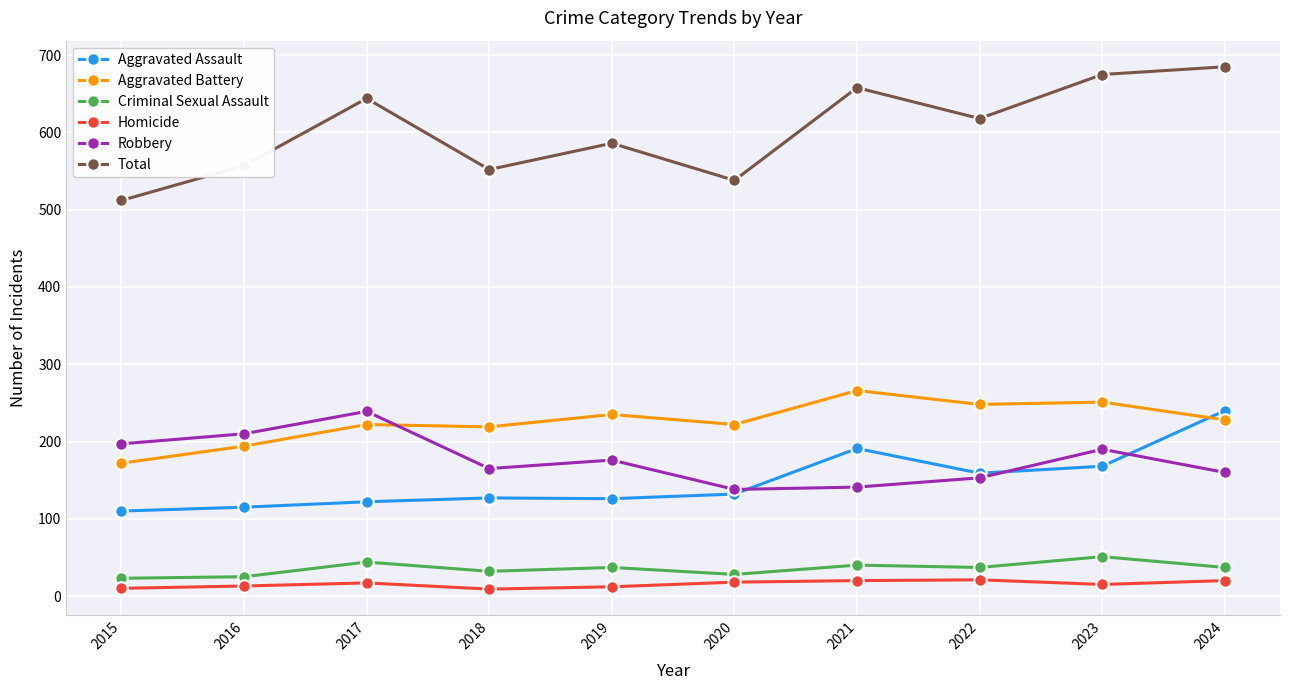

What is the difference between the maximum and second lowest values in the Total series?

147